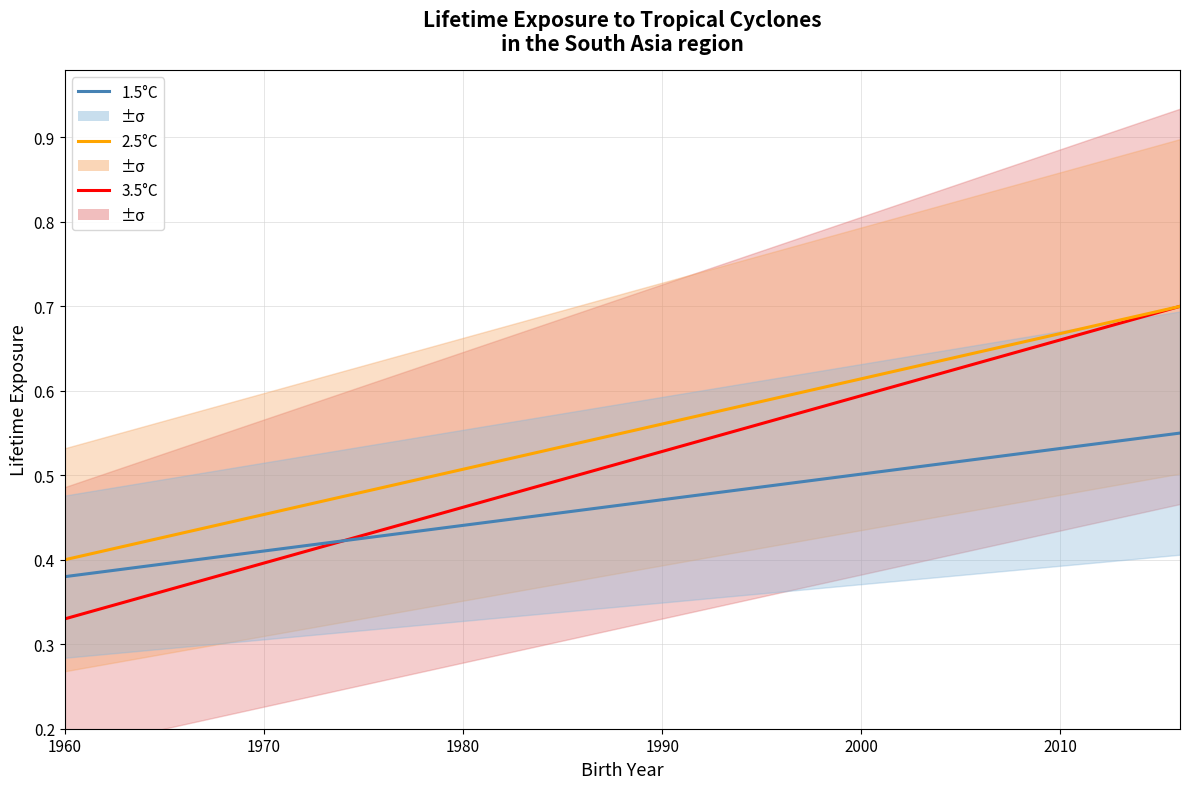

What is the value of the 1.5°C point at the 15th from the left?

0.6